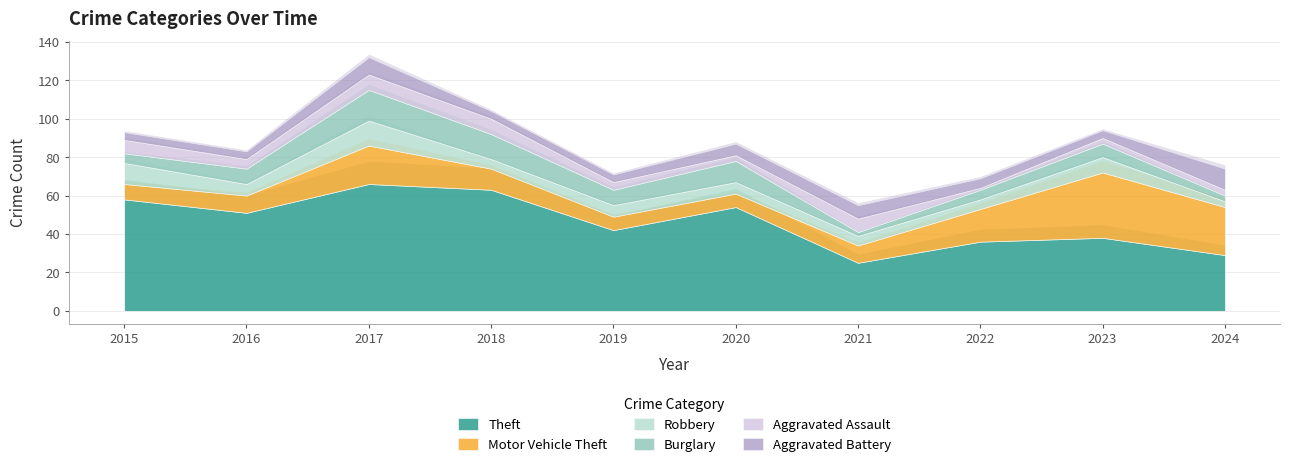

Rank the categories by Aggravated Battery value from lowest to highest.

2015, 2016, 2018, 2019, 2023, 2022, 2020, 2021, 2017, 2024